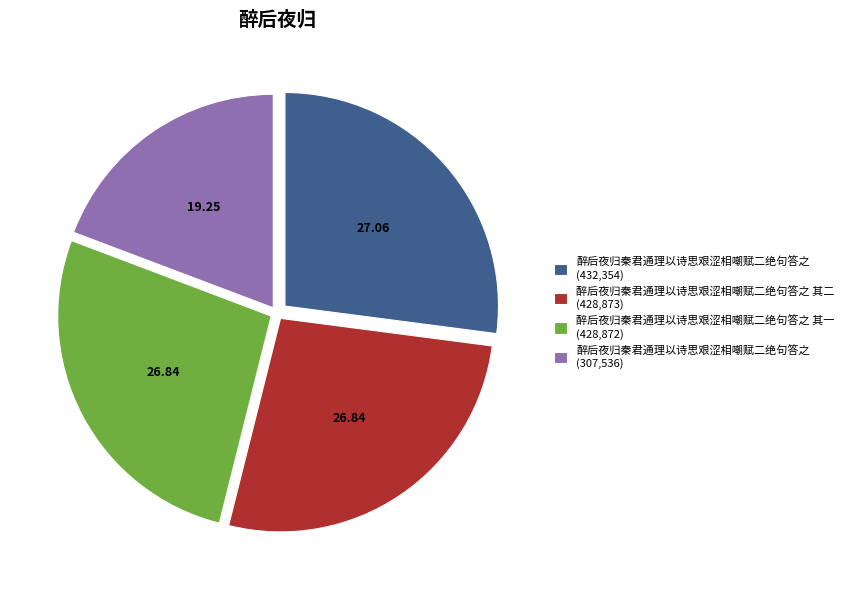

Combined, do 醉后夜归秦君通理以诗思艰涩相嘲赋二绝句答之 (307,536) and 醉后夜归秦君通理以诗思艰涩相嘲赋二绝句答之 (432,354) account for over 50%?

No